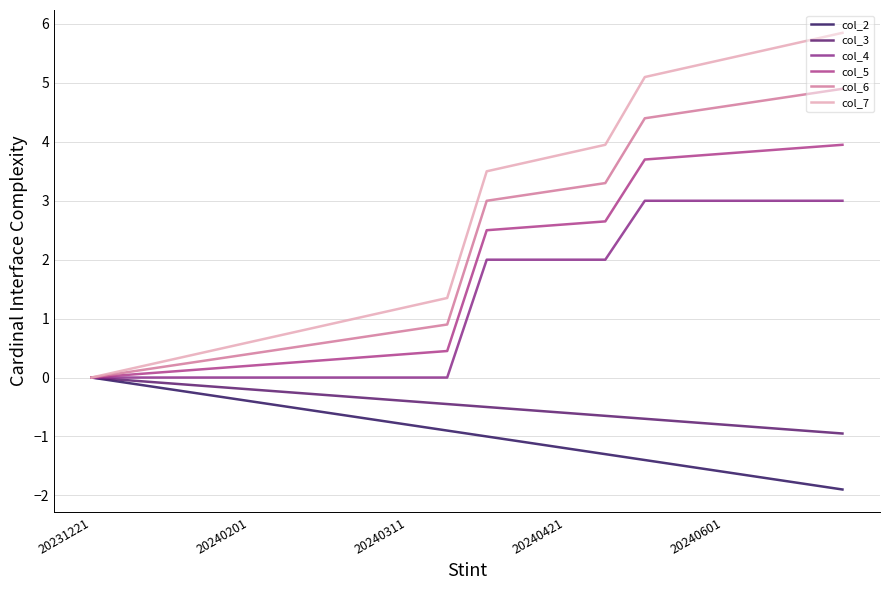

What is the minimum value shown in the chart?

-1.9